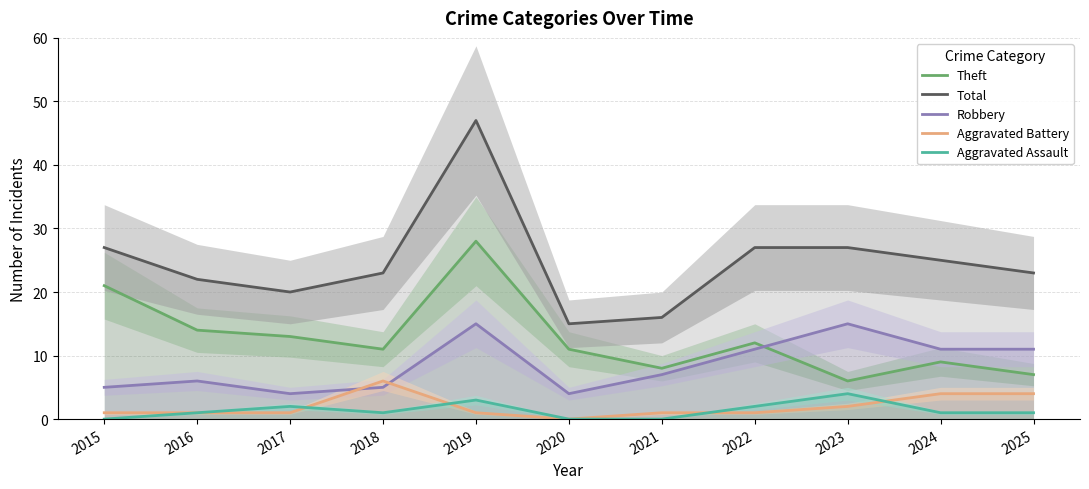

In Aggravated Battery, how many points are lower than both neighbors (excluding endpoints)?

1